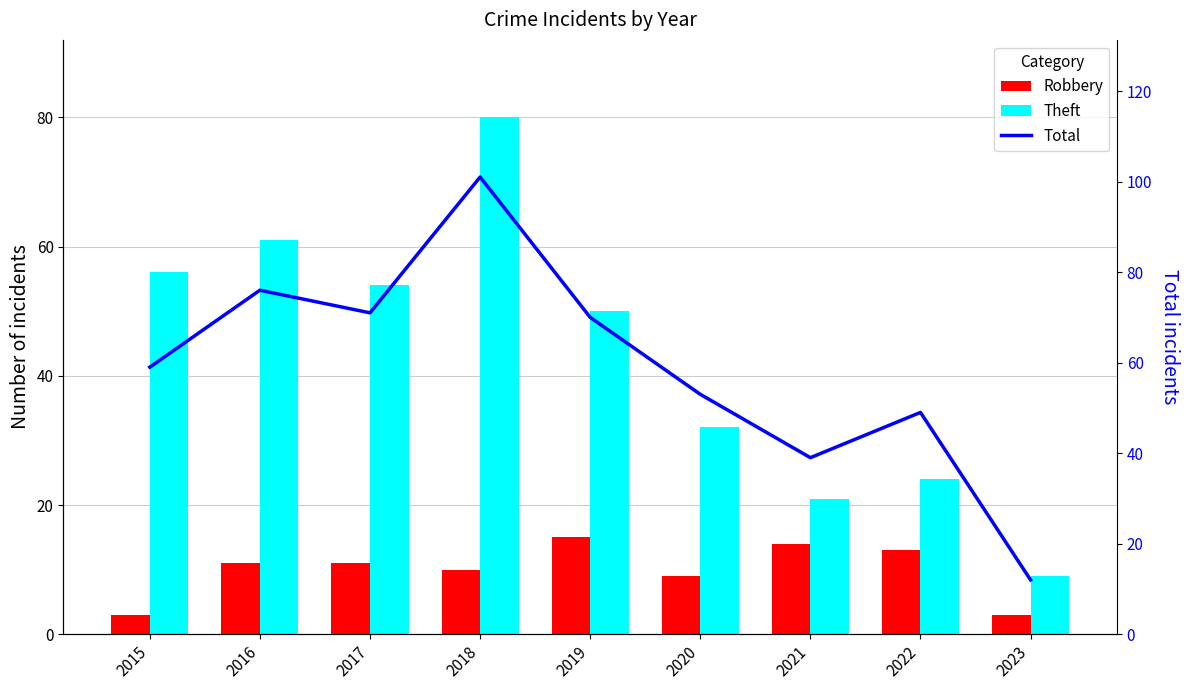

Which series changed the most between 2016 and 2021?

Theft